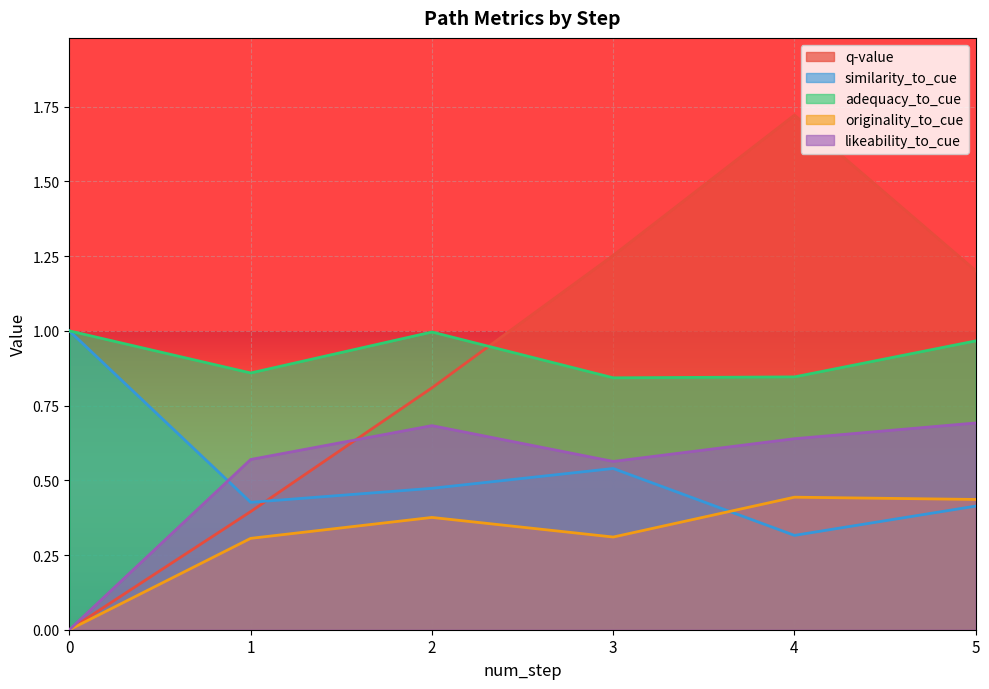

What is the sum of all similarity_to_cue values?

3.2